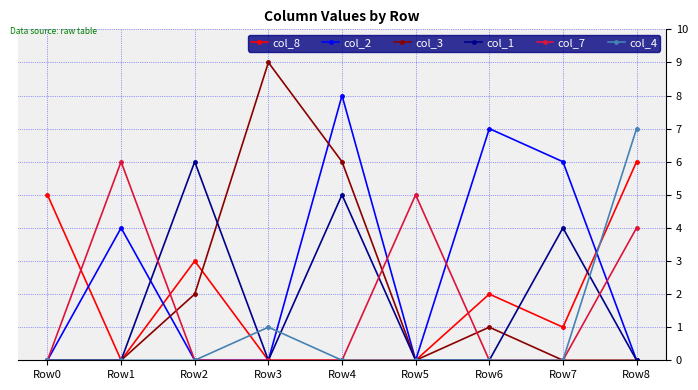

How many interior local peaks does the col_3 series have?

2